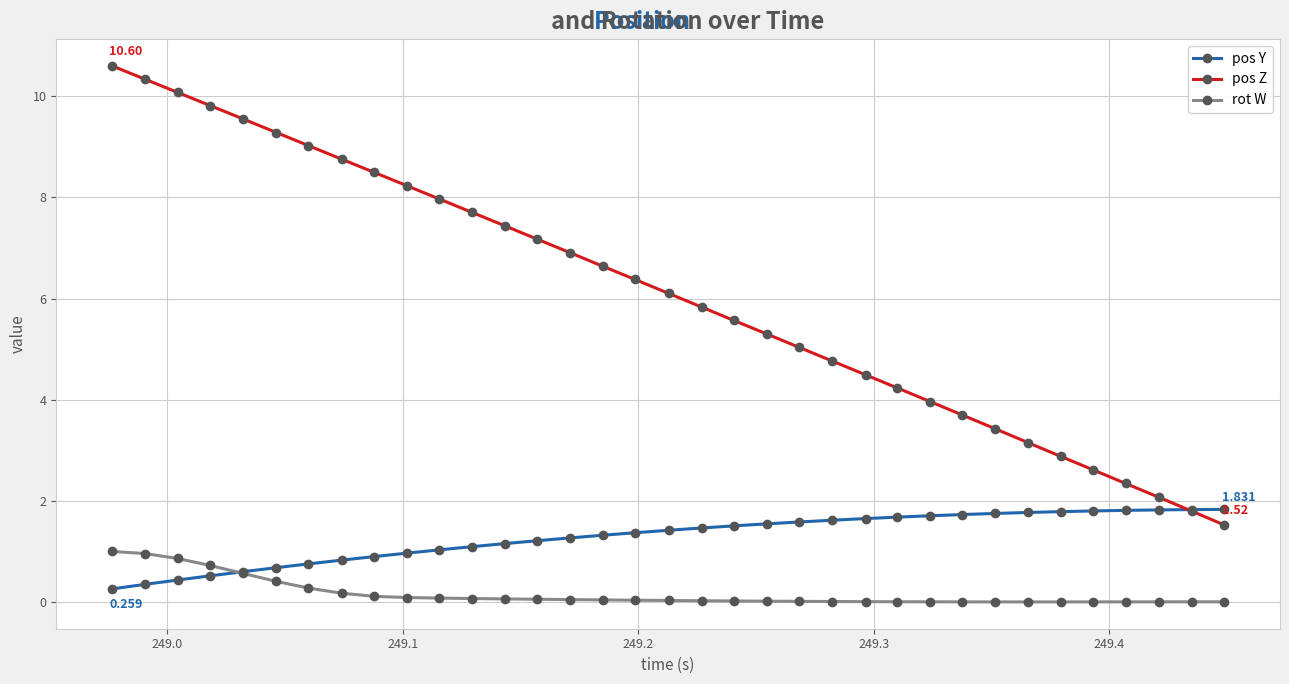

Does the chart have visible grid lines?

Yes